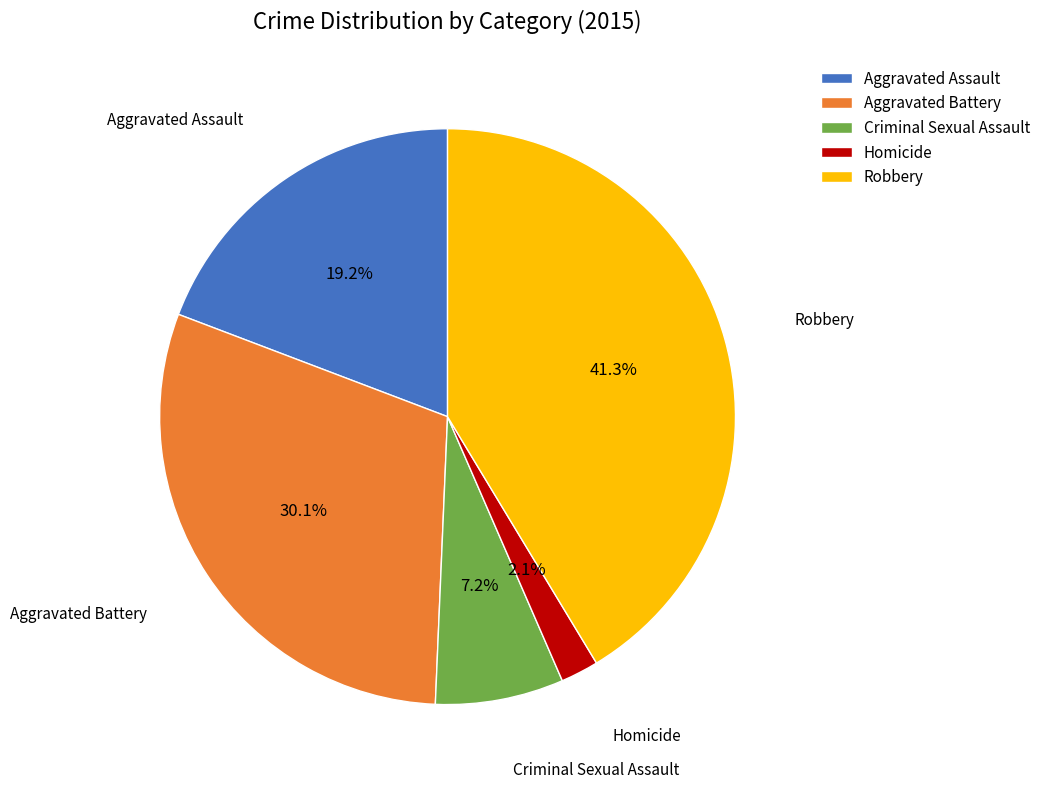

To the nearest percent, what is the average slice percentage?

20%